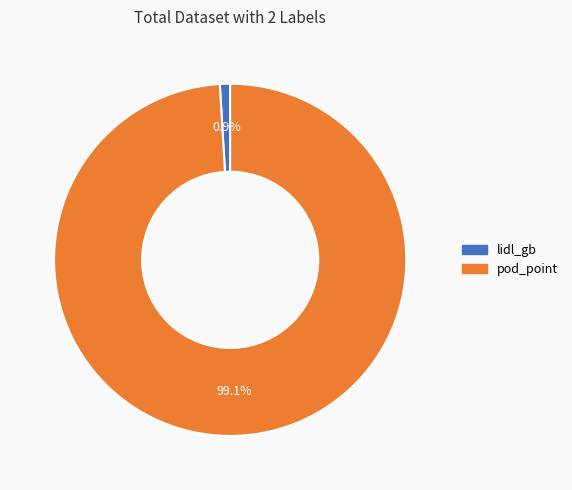

What percentage is the pod_point slice, to the nearest percent?

99%